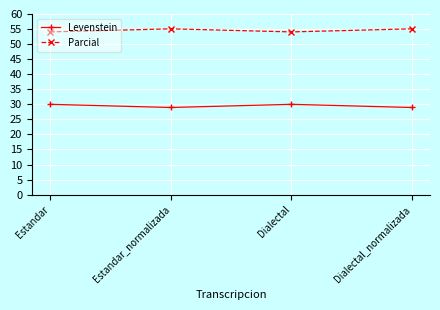

What is the label of the 3rd point from the left?

Dialectal